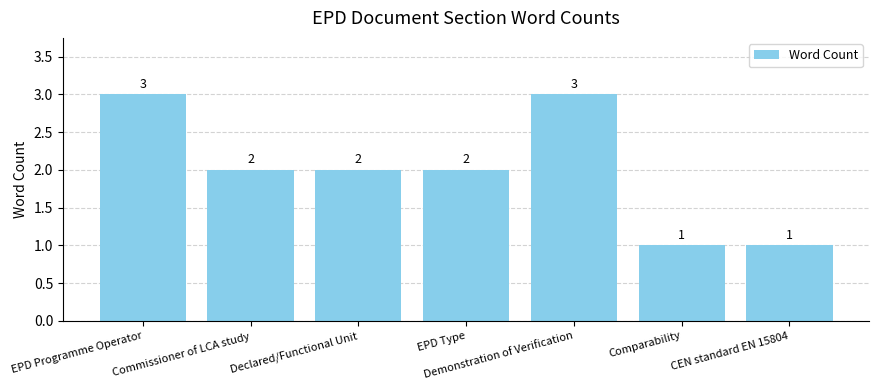

Approximately how many times larger is the value at Declared/Functional Unit compared to EPD Programme Operator?

0.7